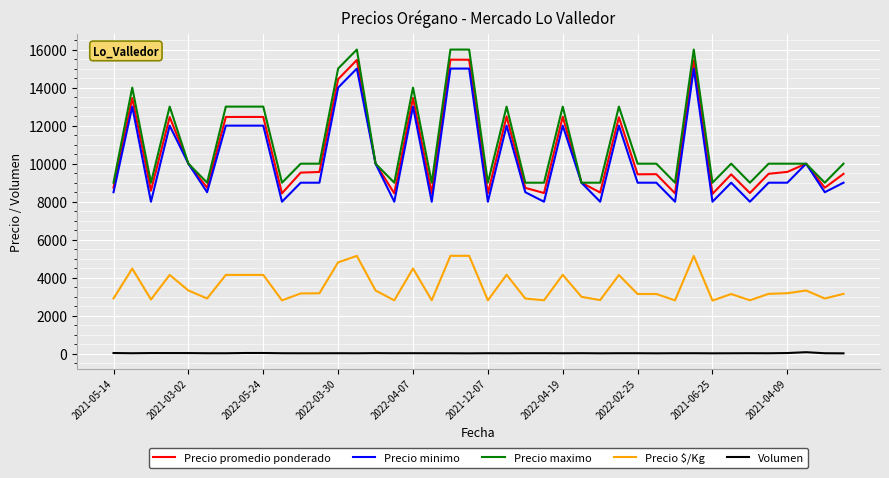

What is the maximum value shown in the chart?

16000